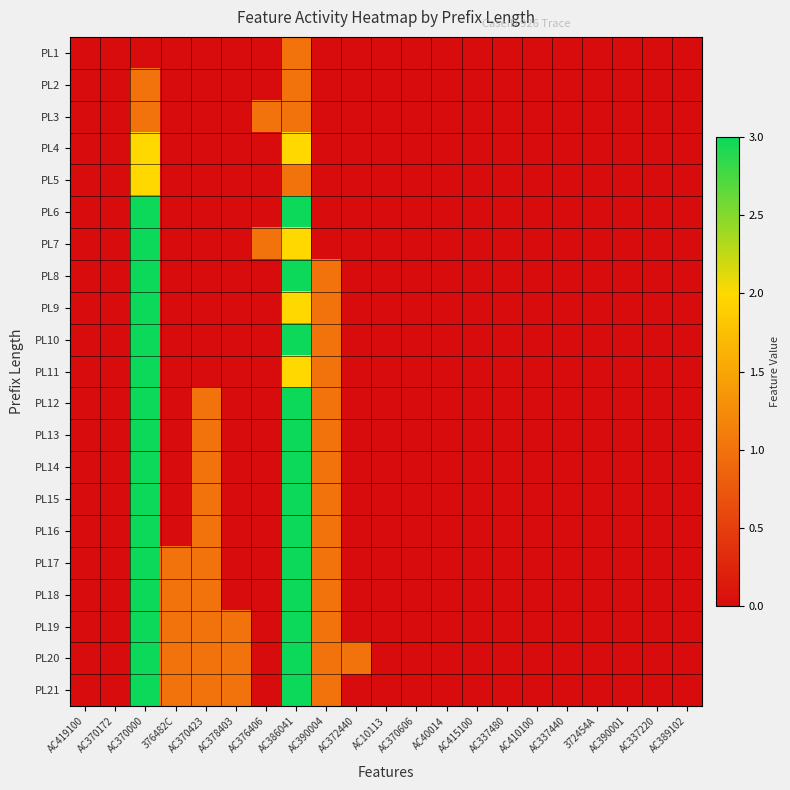

At which category is the sum across all series the highest?

AC370000